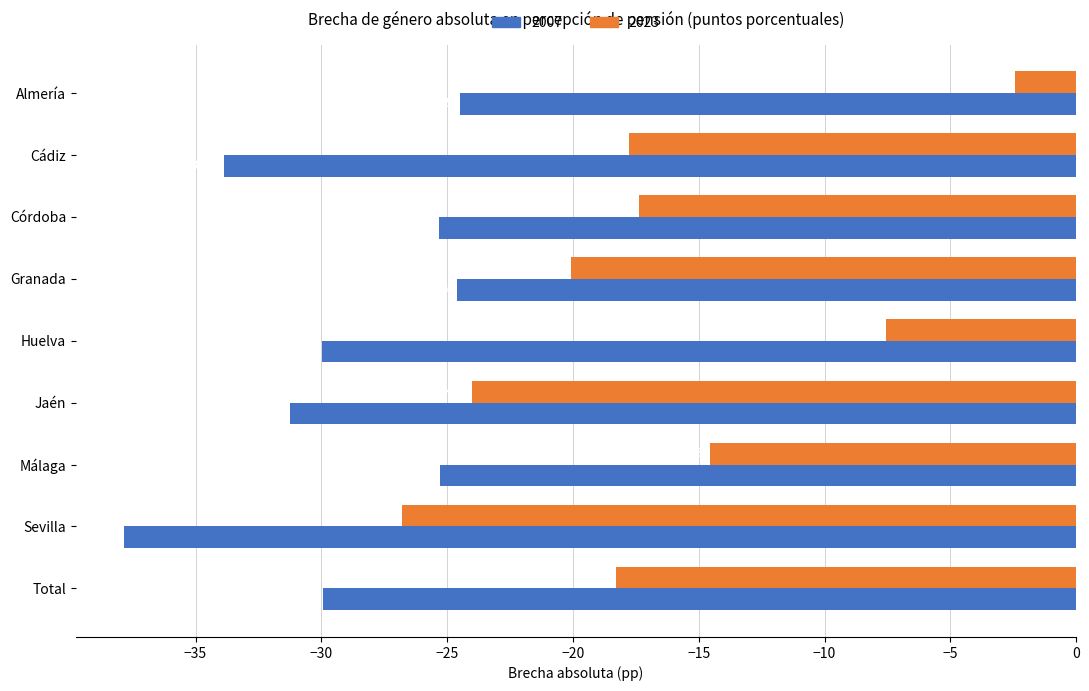

What is the total value across all series at Sevilla?

-64.6